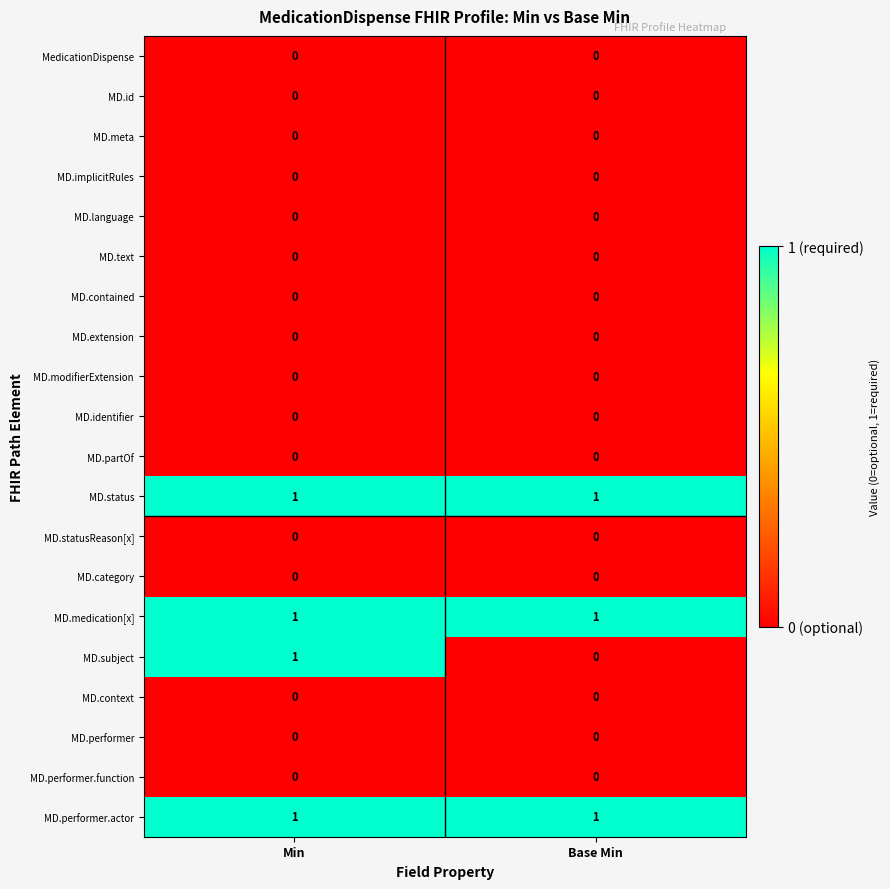

At how many categories does at least one series exceed 0?

2